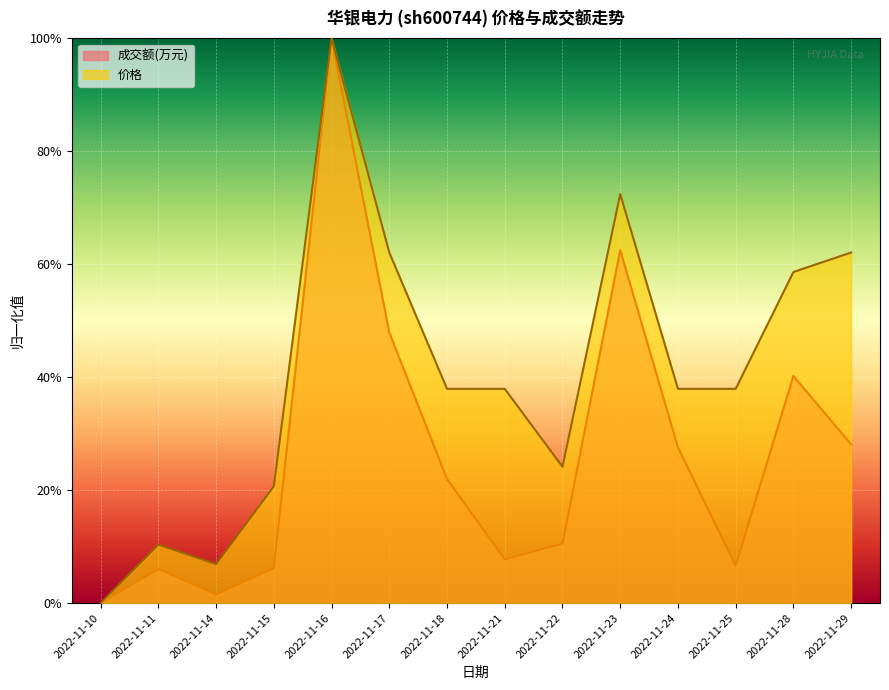

What is the value of the 成交额(万元) point at the 10th from the left?

0.6